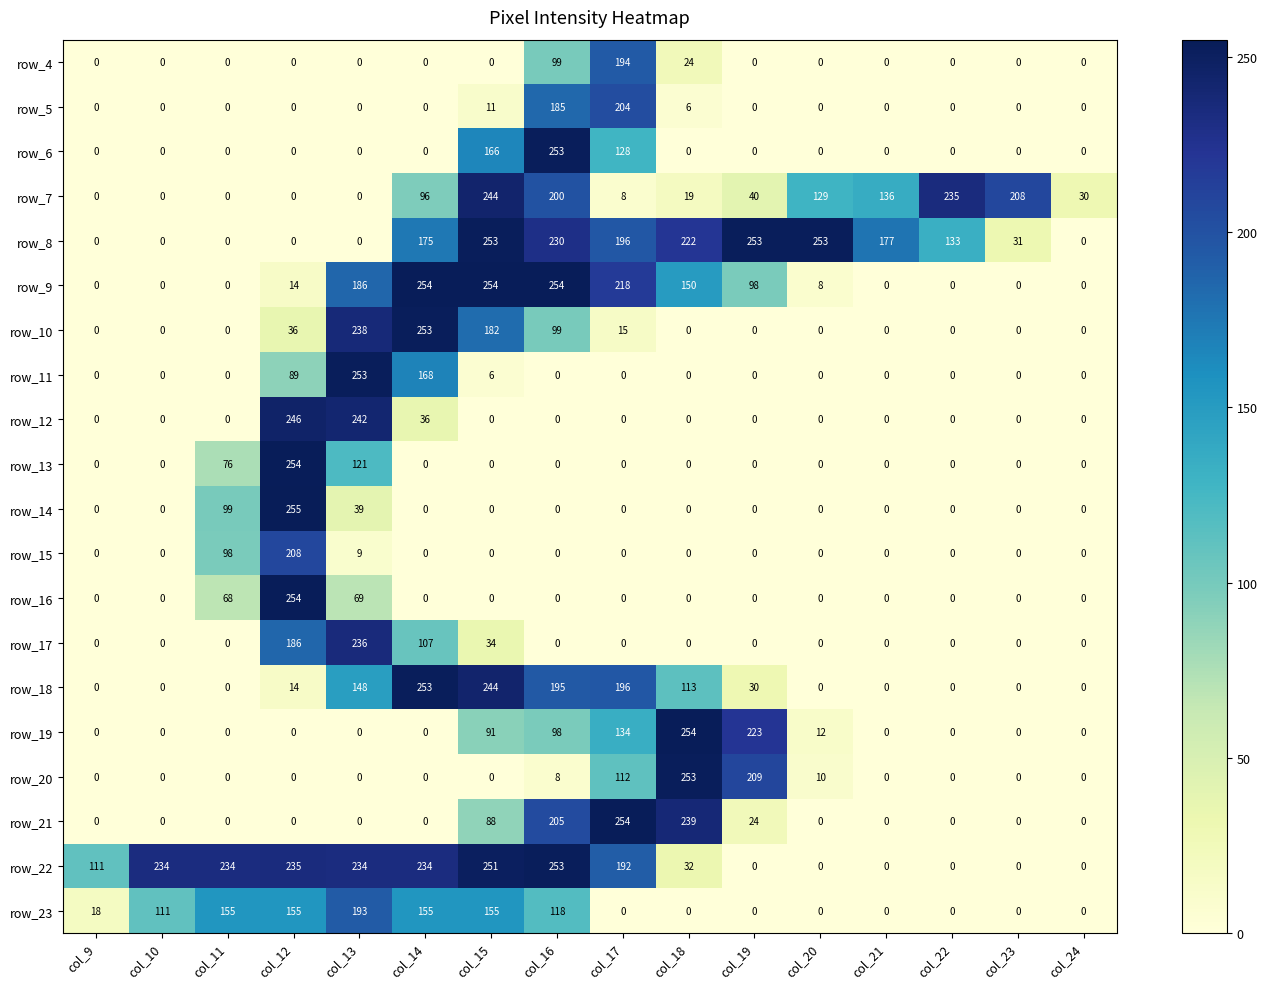

Is it true that row_18 equals 0 at col_20?

True